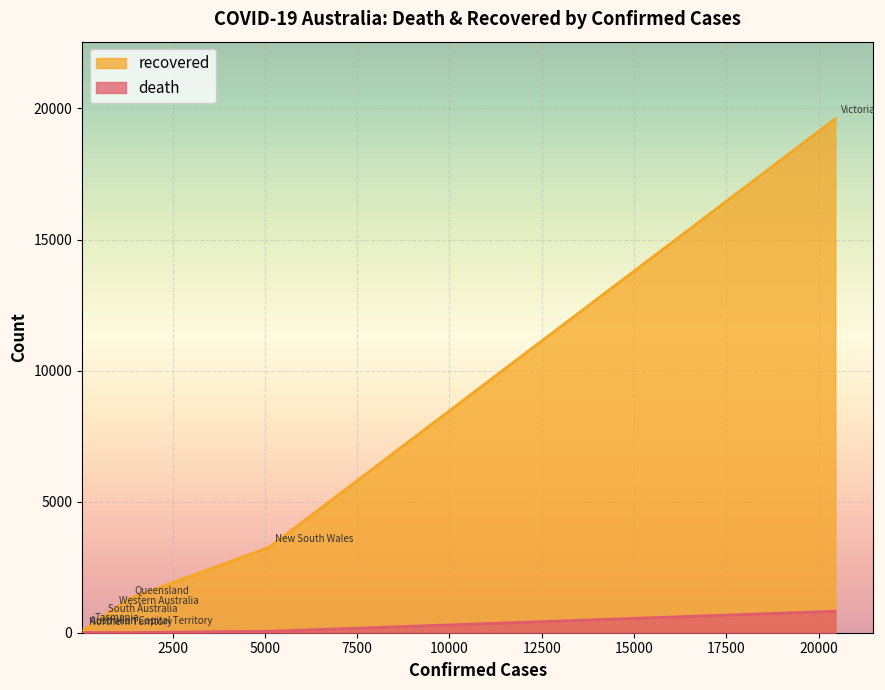

How many data points in death are above 9?

3